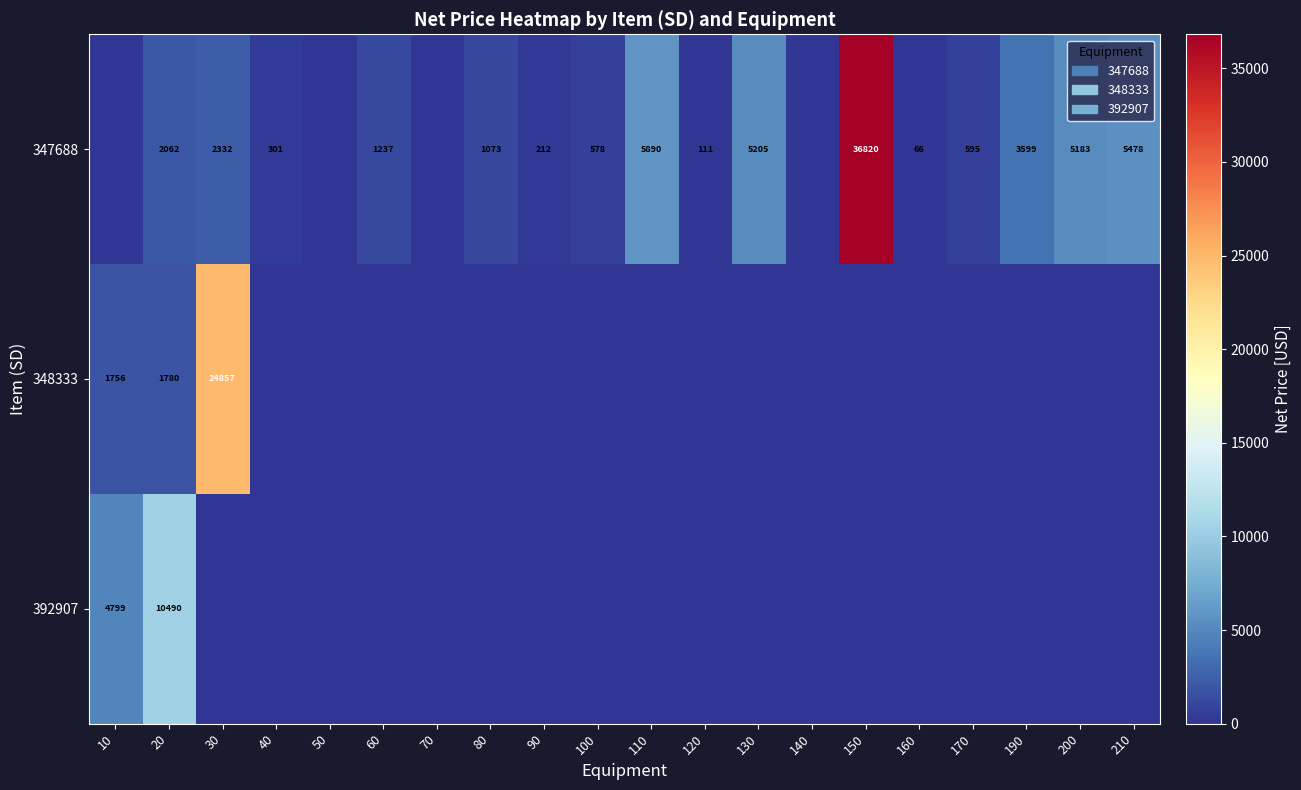

The 347688 series shows 5205 at 130. True or false?

True